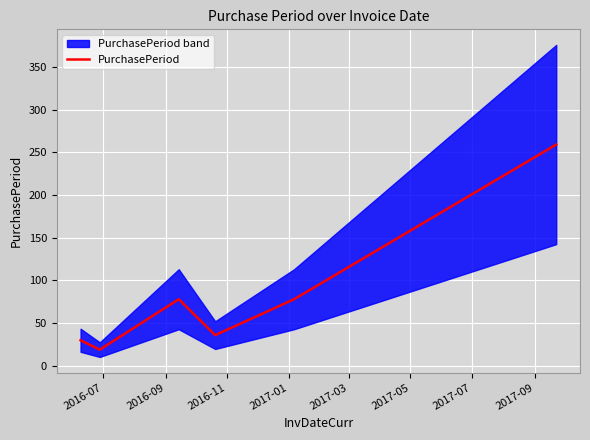

What is the maximum value for PurchasePeriod?

259